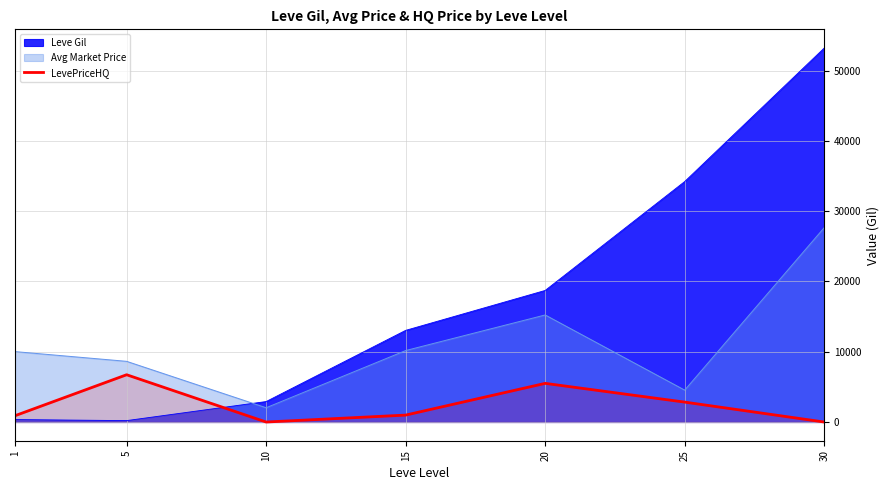

How many positive values are there?

5